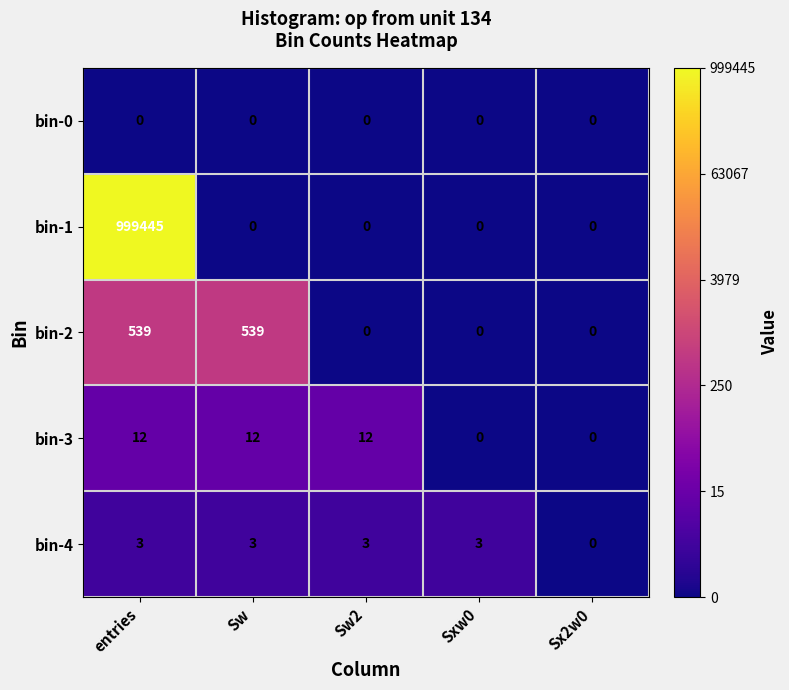

What value does the bin-4 series have at Sw?

3